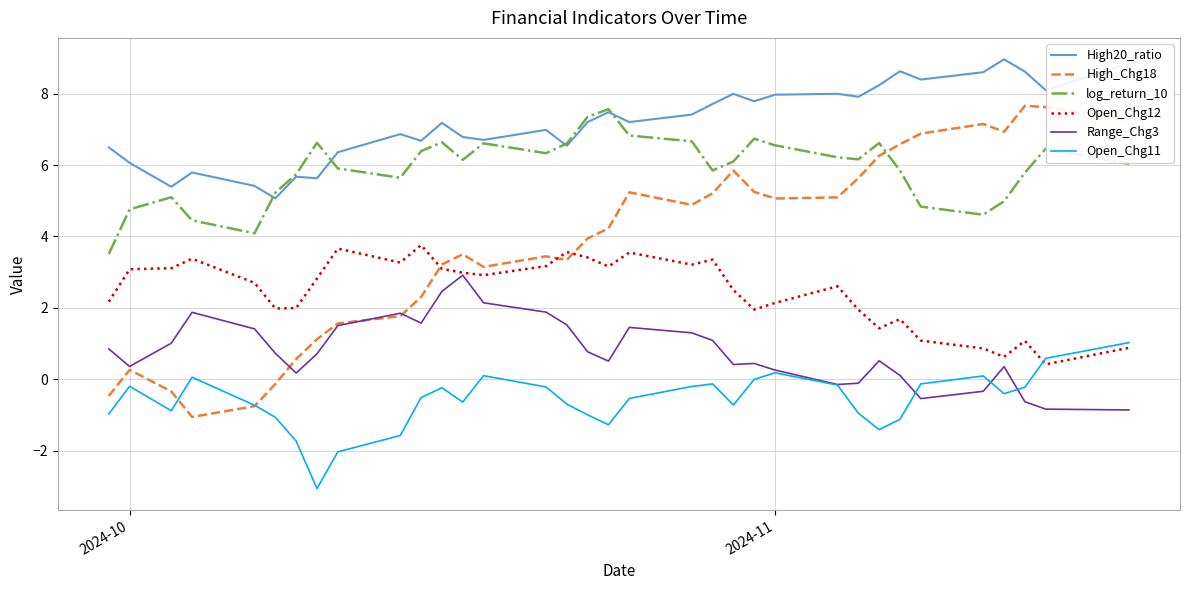

Which series has the largest total across all categories?

High20_ratio